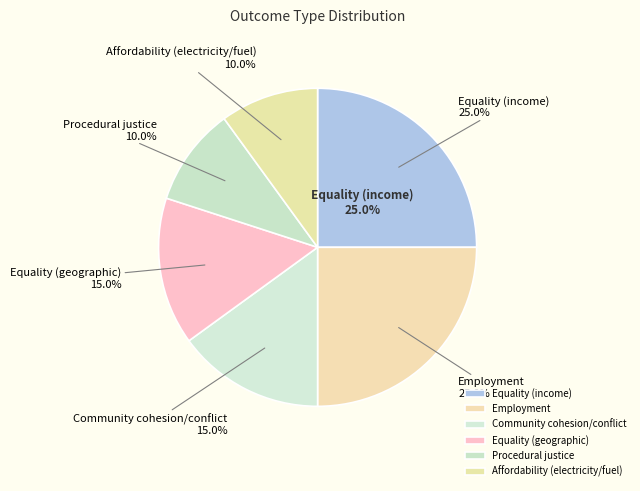

To the nearest percent, what is the combined percentage of Equality (income) and Community cohesion/conflict?

40%